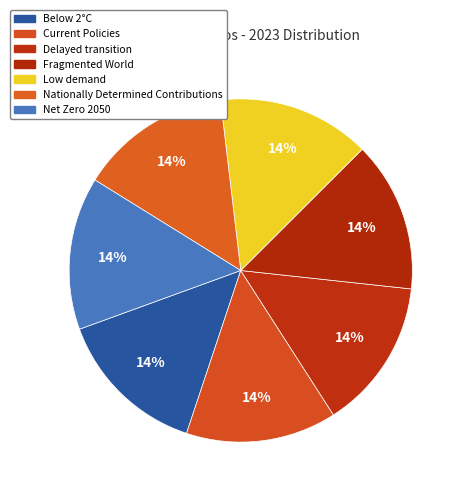

Combined, what portion of the pie is Below 2°C and Fragmented World?

28.5%